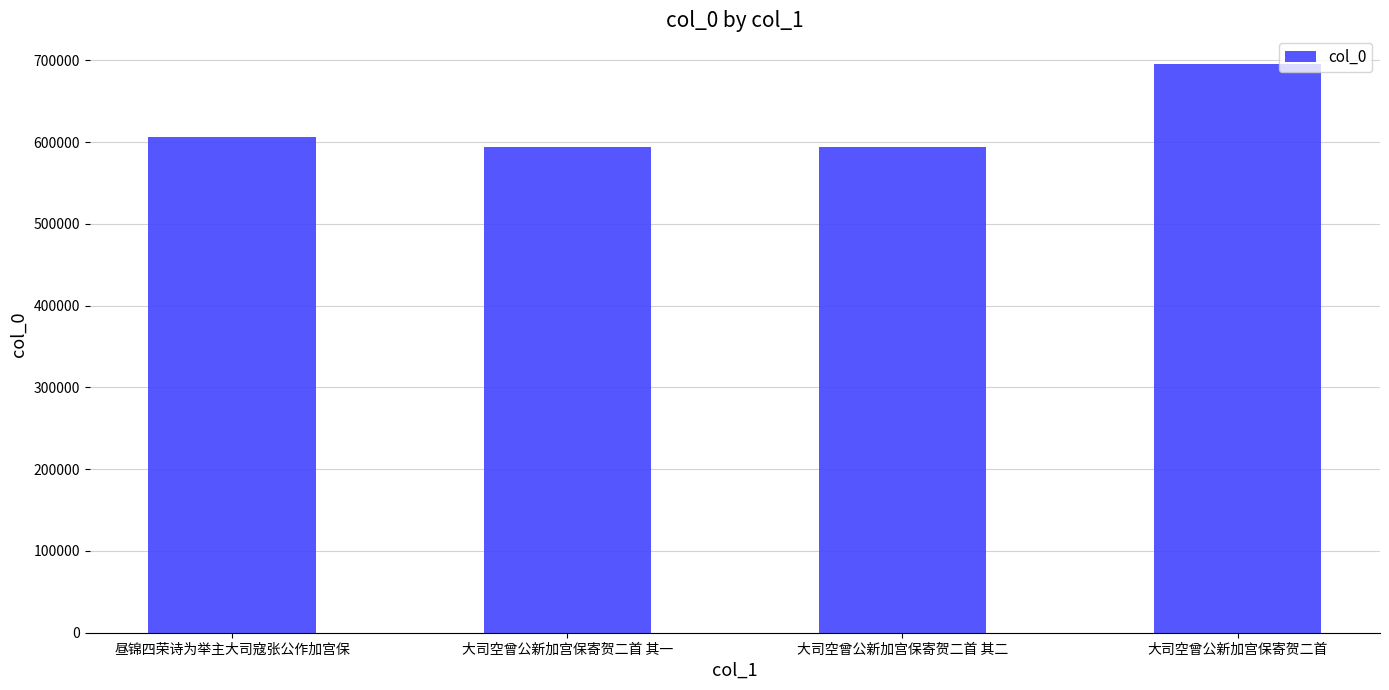

Is it true that the value at 昼锦四荣诗为举主大司寇张公作加宫保 is 365598?

False